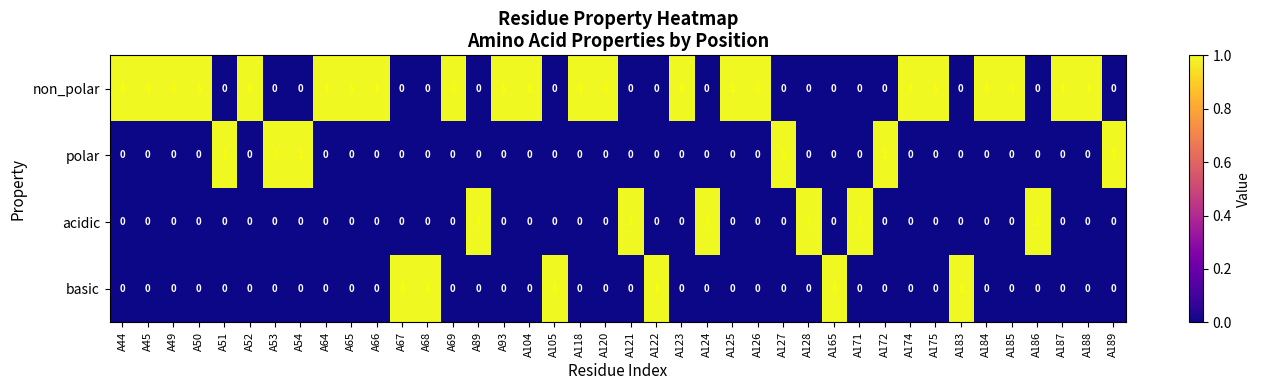

What is the spread (max minus min) of values at A67?

1